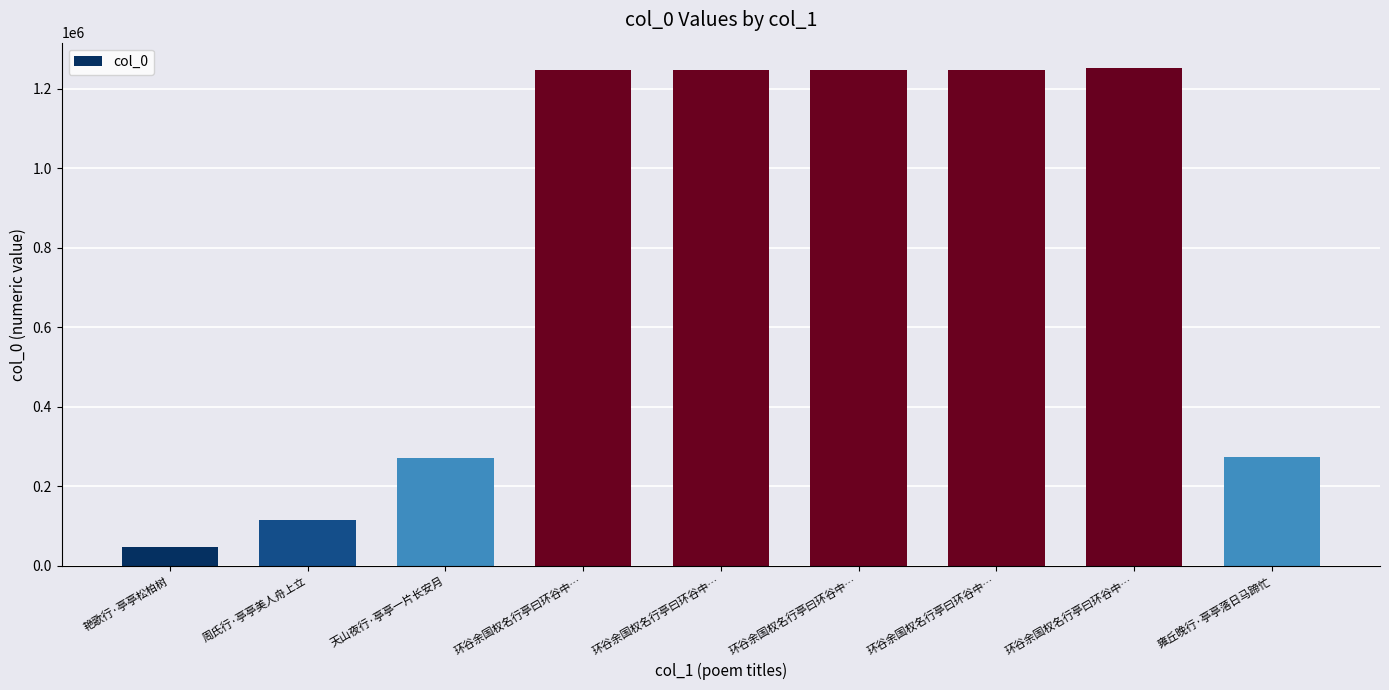

Reading right to left, transcribe all the data shown in this chart.

雍丘晚行·亭亭落日马蹄忙=275108	环谷余国权名行亭曰环谷中…=1253300	环谷余国权名行亭曰环谷中…=1247271	环谷余国权名行亭曰环谷中…=1247270	环谷余国权名行亭曰环谷中…=1247269	环谷余国权名行亭曰环谷中…=1247272	天山夜行·亭亭一片长安月=270620	周氏行·亭亭美人舟上立=116051	艳歌行·亭亭松柏树=47378